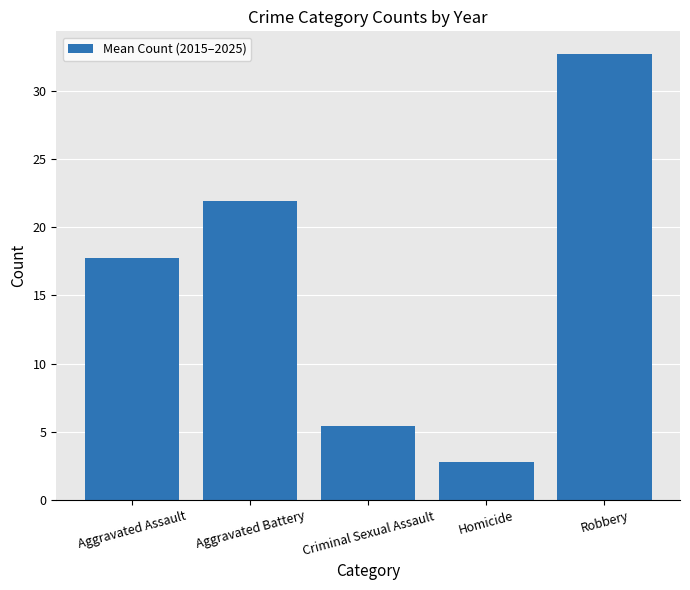

Does the chart contain stacked bars?

No